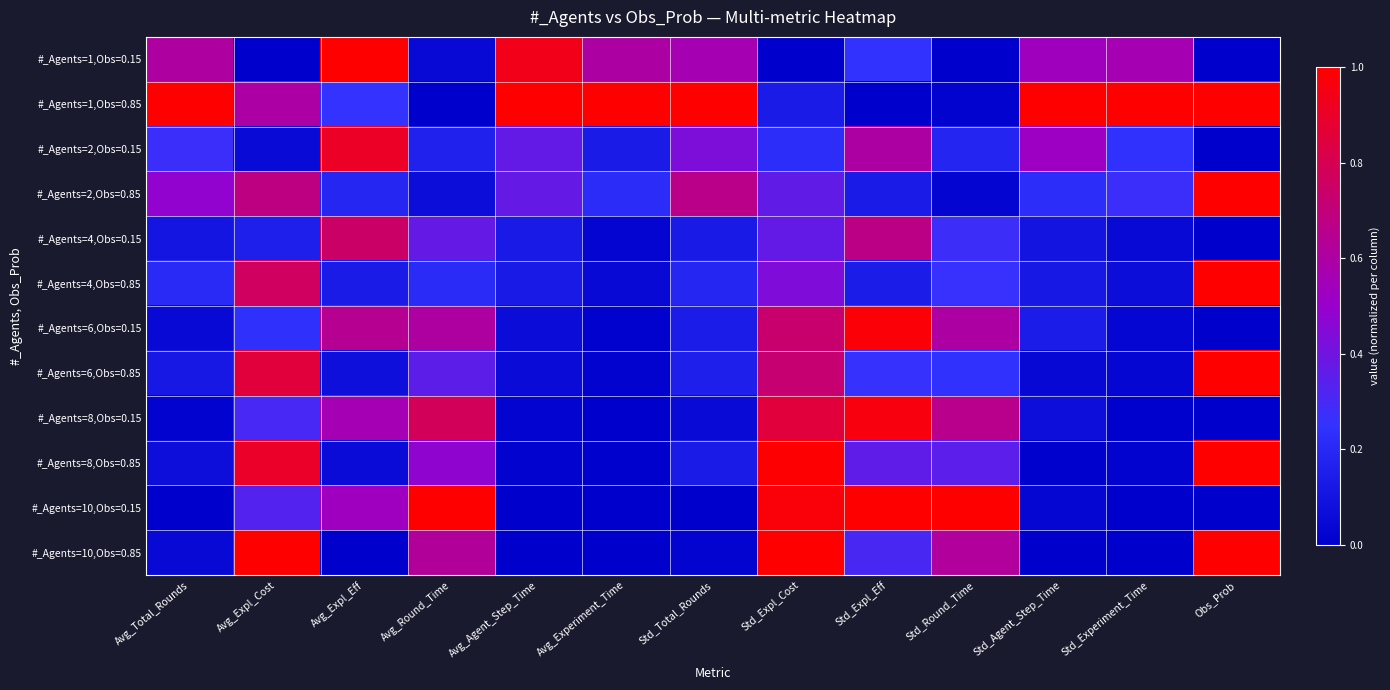

What is the spread (max minus min) of values at Avg_Experiment_Time?

1.0